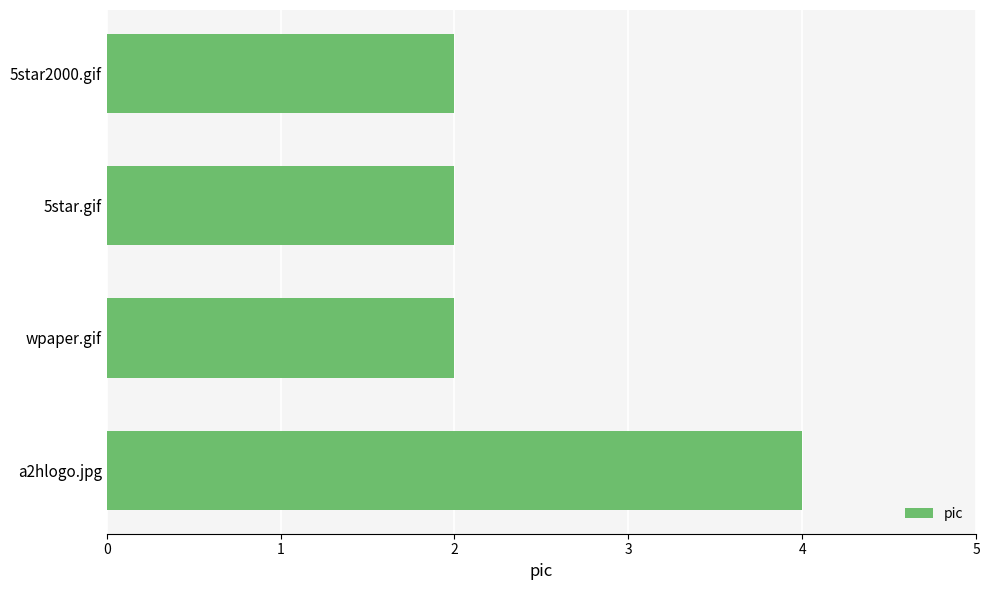

At which category does the chart reach its peak across all series?

a2hlogo.jpg